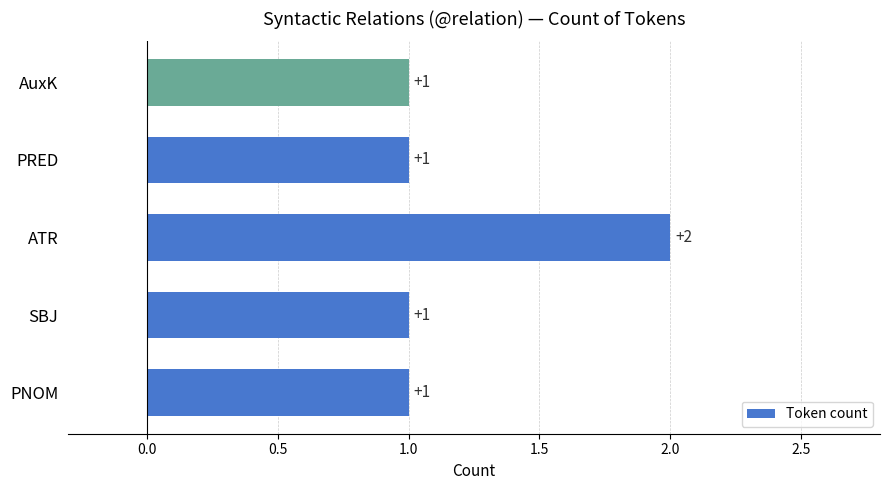

At which category does the chart reach its peak across all series?

ATR